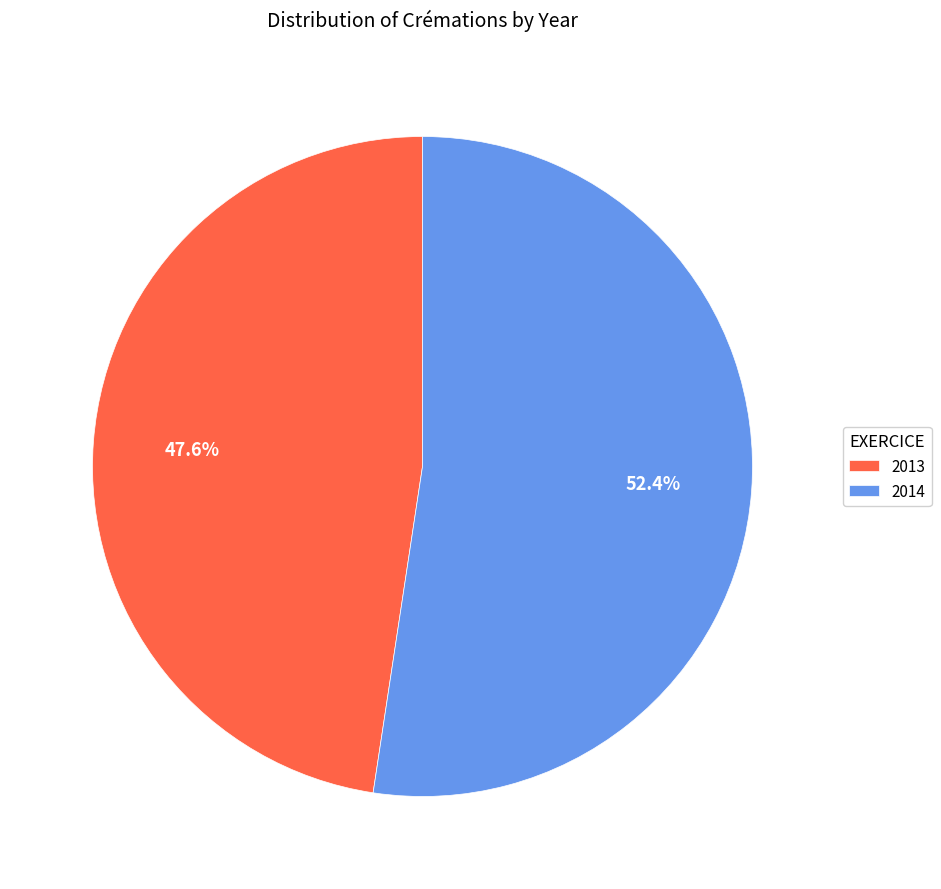

Combined, do 2014 and 2013 account for over 50%?

Yes